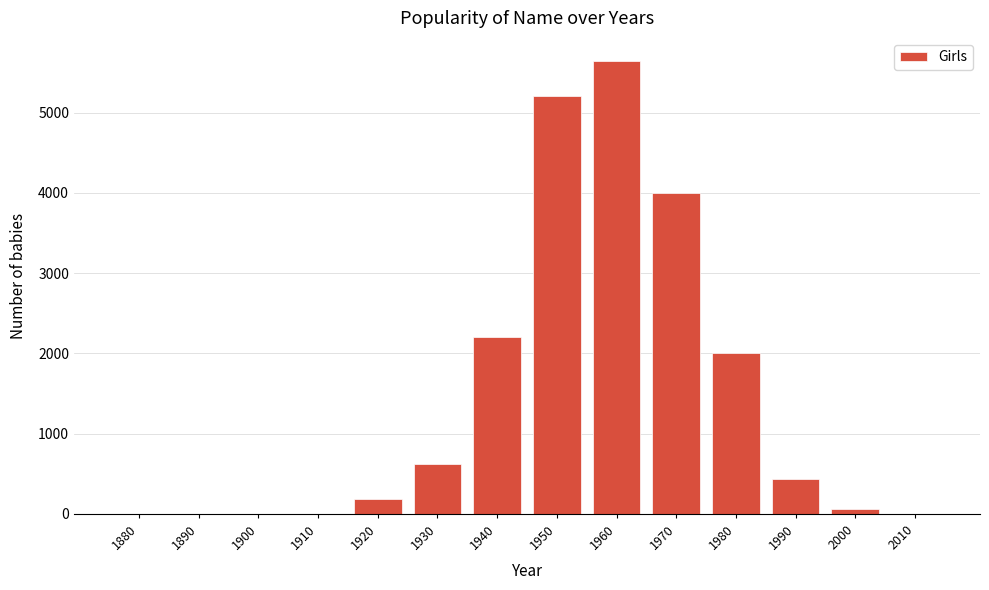

Reading left to right, transcribe all the data shown in this chart.

1880=0	1890=0	1900=0	1910=0	1920=185	1930=625	1940=2200	1950=5210	1960=5650	1970=4000	1980=2000	1990=440	2000=55	2010=0